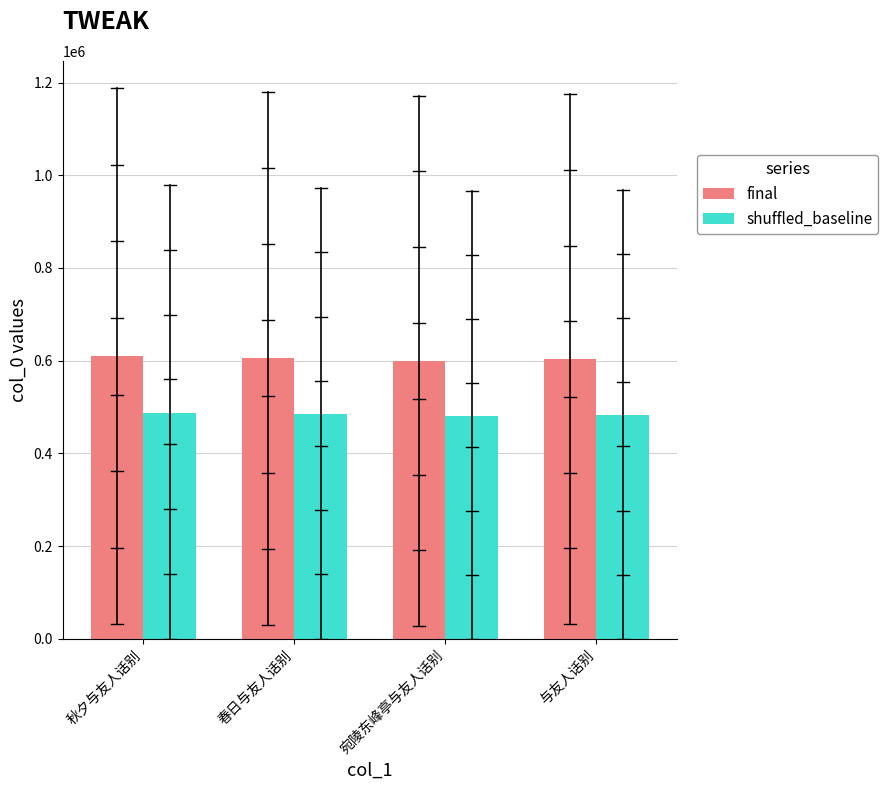

What is the maximum value shown in the chart?

609362.0